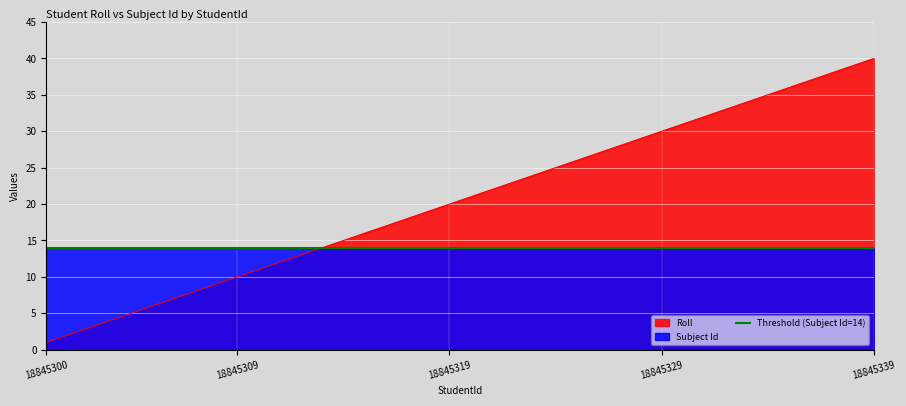

At which category does the chart reach its peak across all series?

18845339